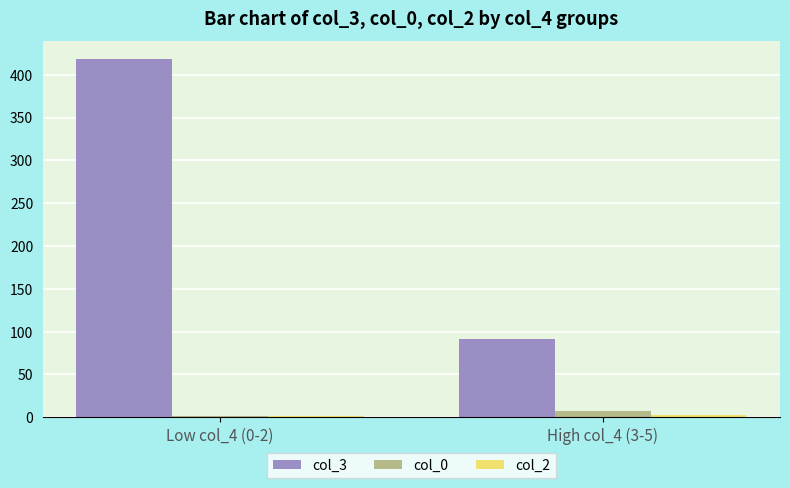

List the labels in order of col_3 value, largest first.

Low col_4 (0-2), High col_4 (3-5)